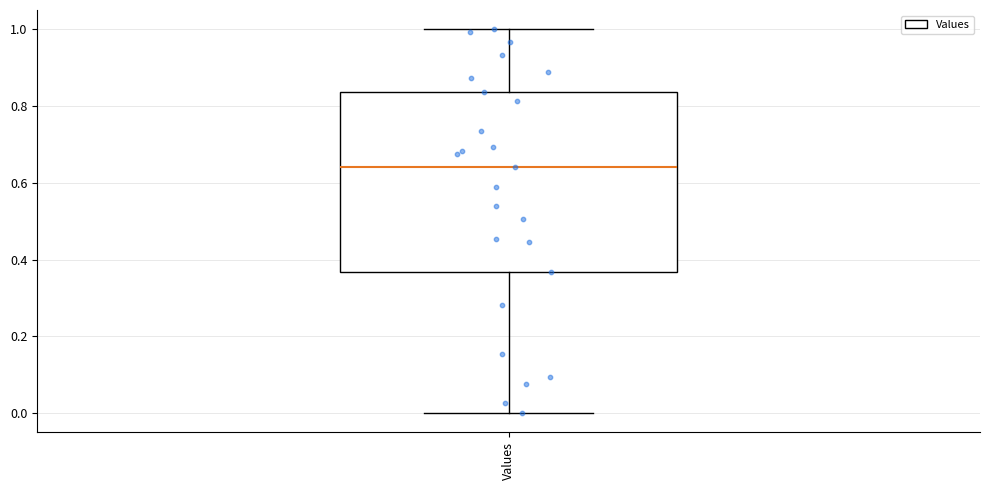

Transcribe this box plot: give where the median line is, the range the box spans, and where the two whiskers end, as read against the y-axis. The values are not printed on the chart, so give them approximately, as read against the axis.

median 0.64, box 0.36 to 0.84, whiskers 0.00 to 1.00